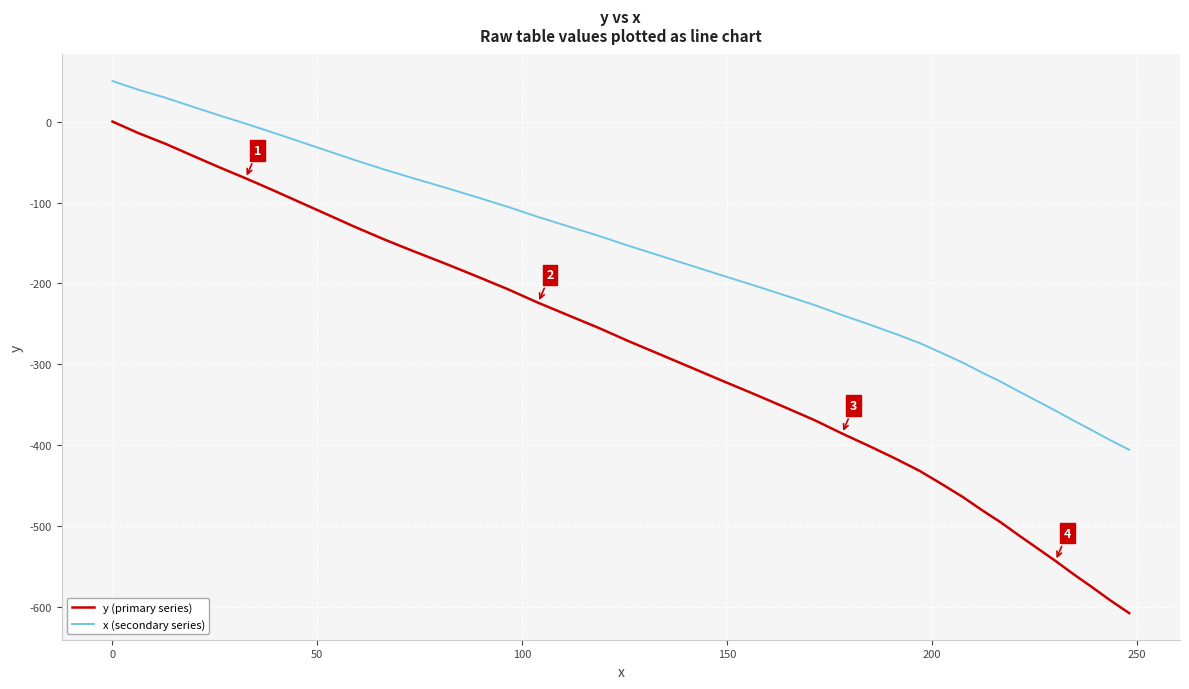

Which series has the widest spread of values?

y (primary series)